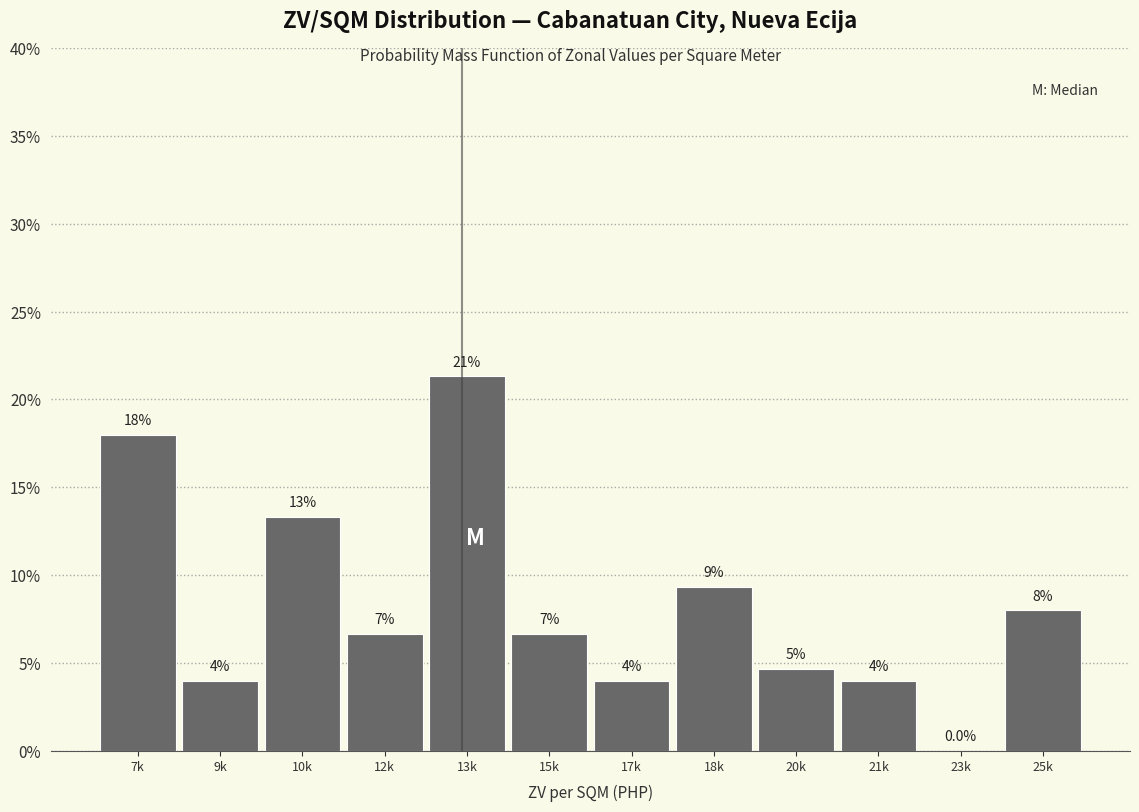

The value at 17k is 2.1. True or false?

False